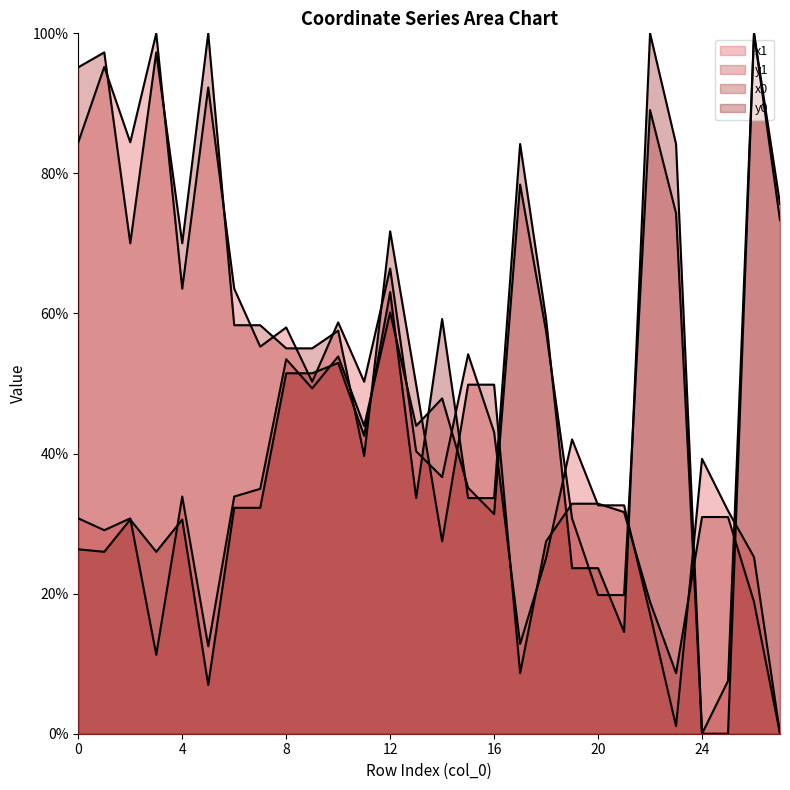

Rank the categories by y1 value from highest to lowest.

26, 22, 17, 23, 27, 12, 18, 10, 8, 9, 14, 11, 13, 15, 7, 4, 6, 16, 0, 2, 19, 1, 20, 21, 5, 3, 25, 24